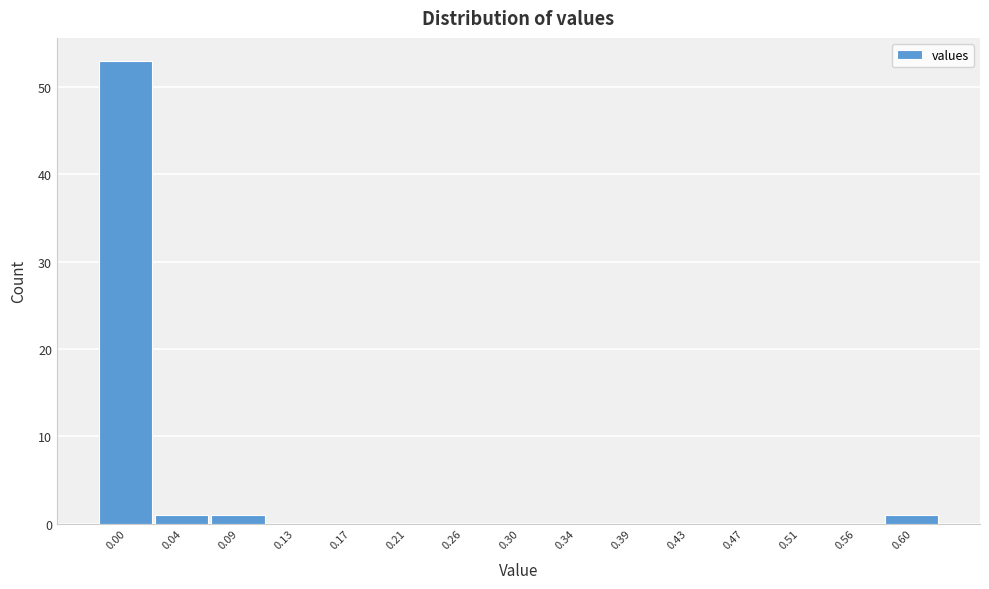

Reading left to right, extract all data points from this chart.

0.00=53	0.04=1	0.09=1	0.13=0	0.17=0	0.21=0	0.26=0	0.30=0	0.34=0	0.39=0	0.43=0	0.47=0	0.51=0	0.56=0	0.60=1